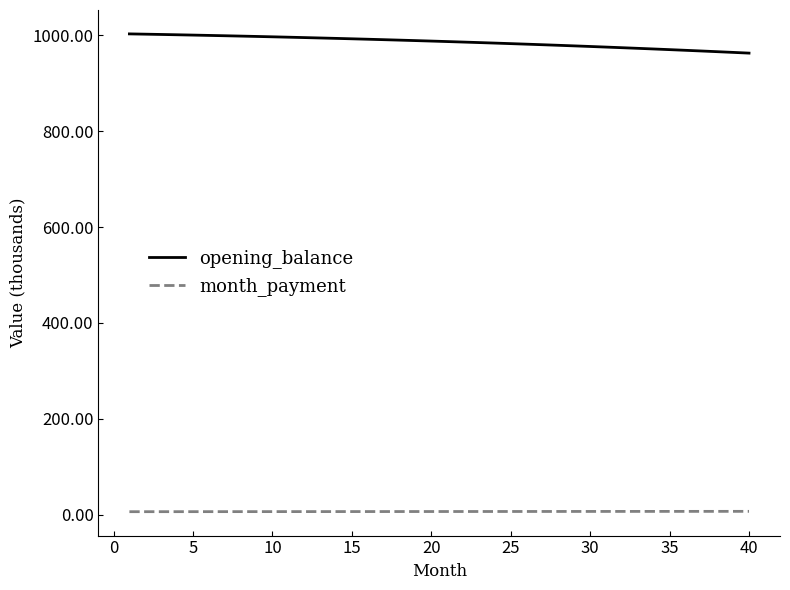

True or false: month_payment and opening_balance cross at least once.

False